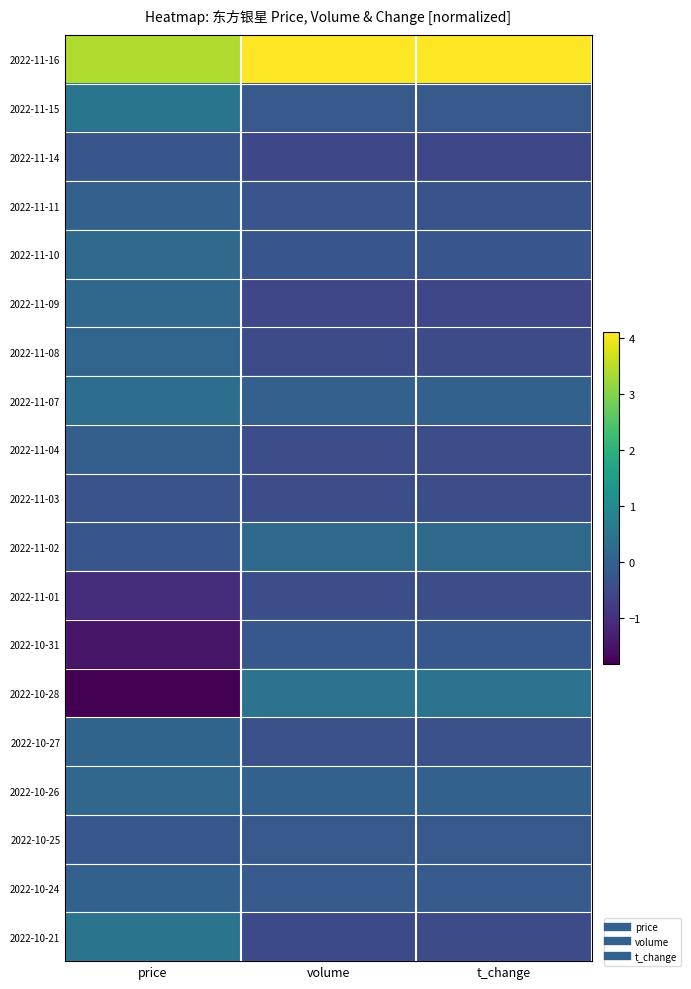

What is the smallest value displayed?

-1.8